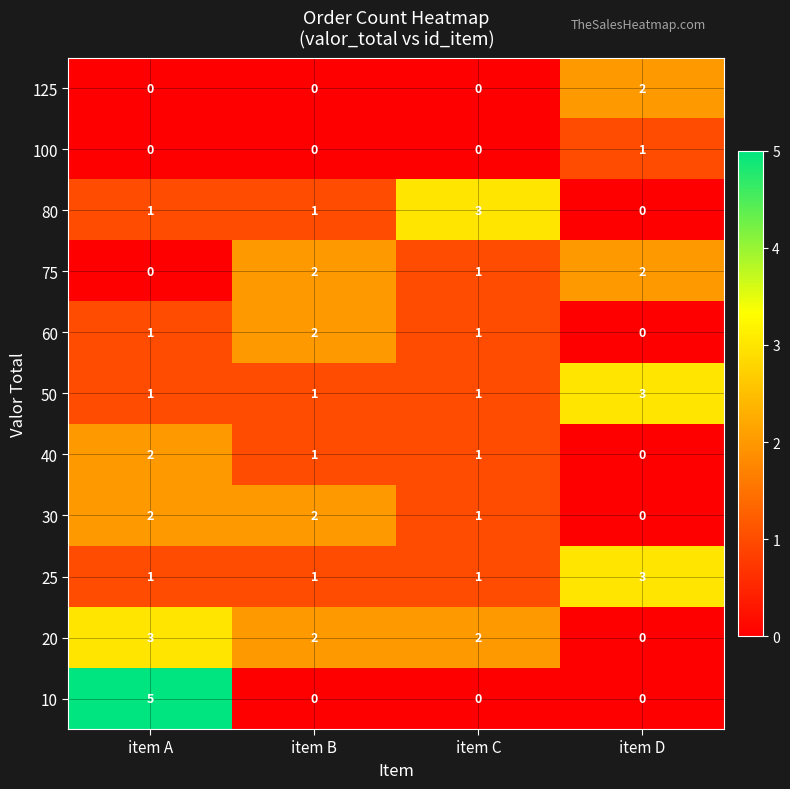

How many categories are shown in the chart?

4